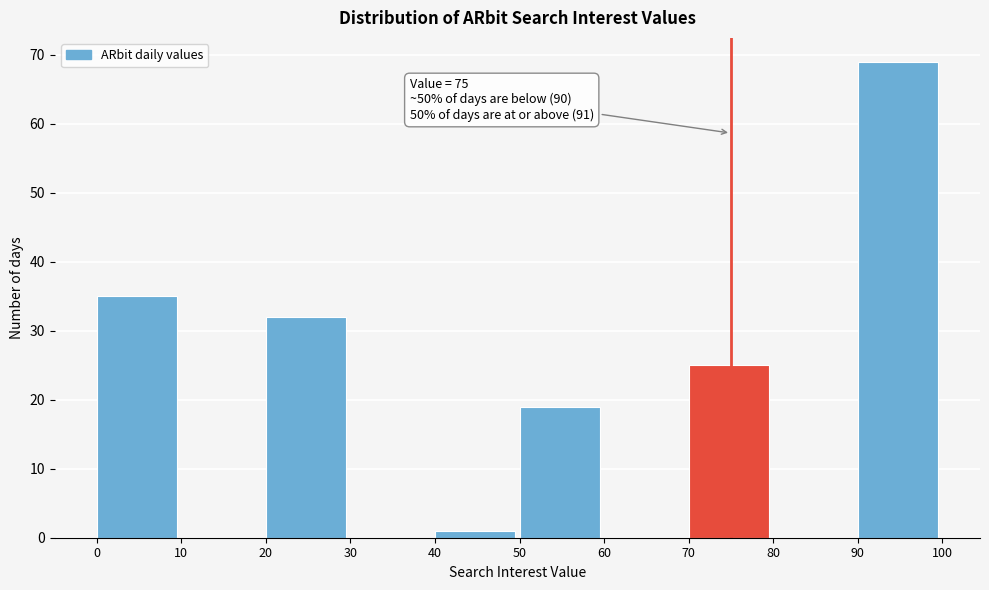

Over which range of the x-axis is the bar tallest?

90 to 100